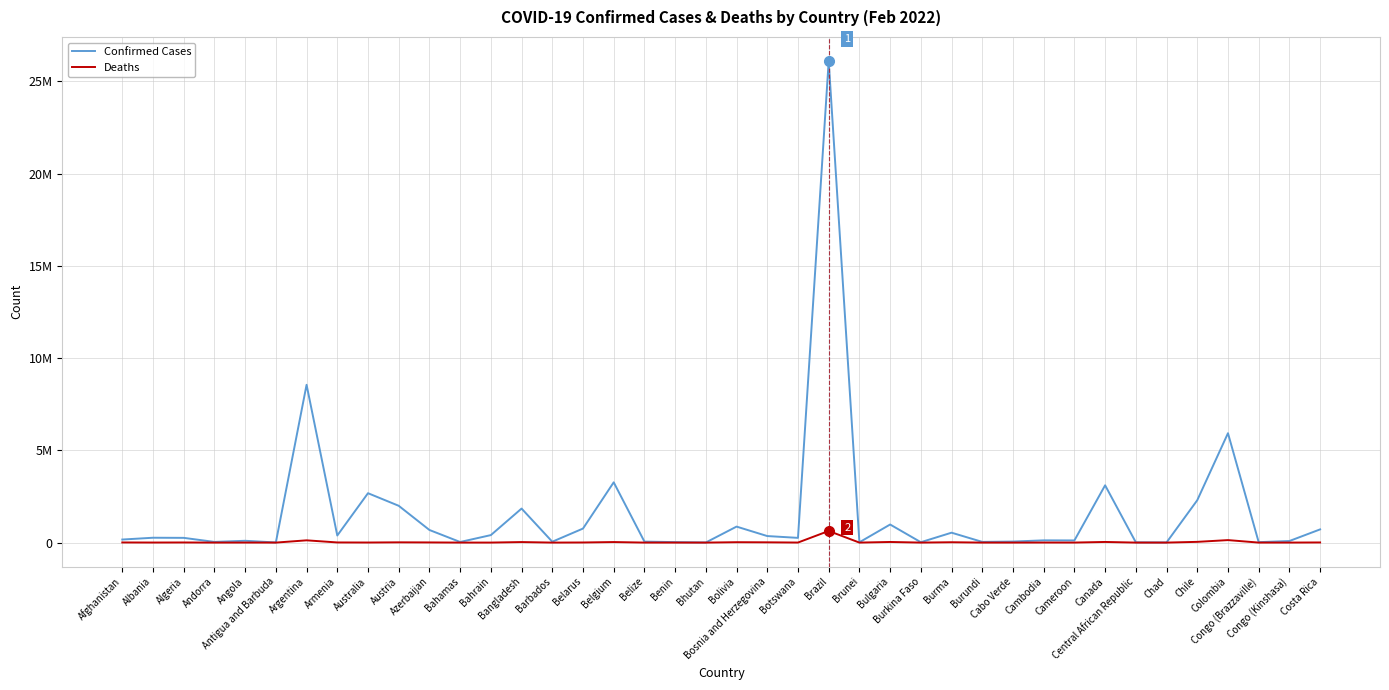

Is the value of Deaths at Angola greater than the value of Confirmed Cases at Antigua and Barbuda?

No